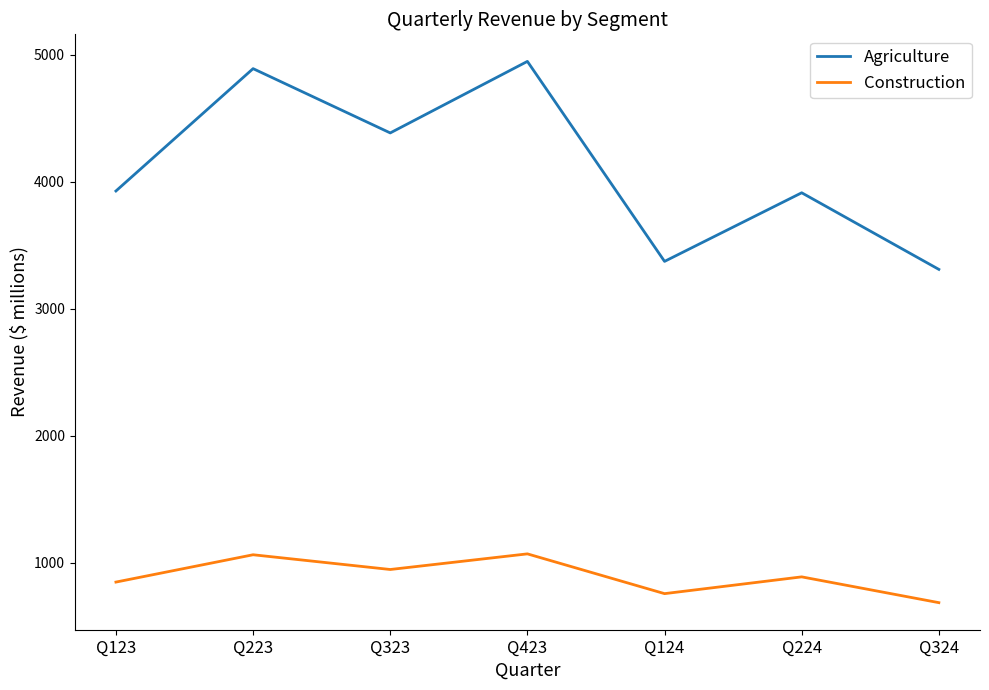

Count the number of categories in the chart.

7